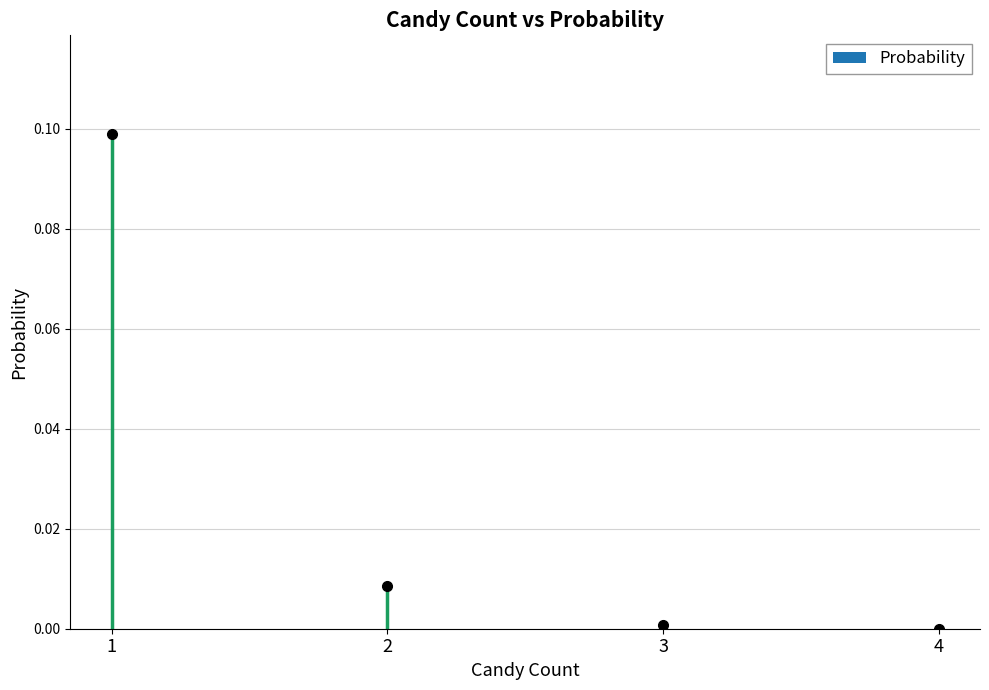

Rank the categories by value from lowest to highest.

4, 3, 2, 1